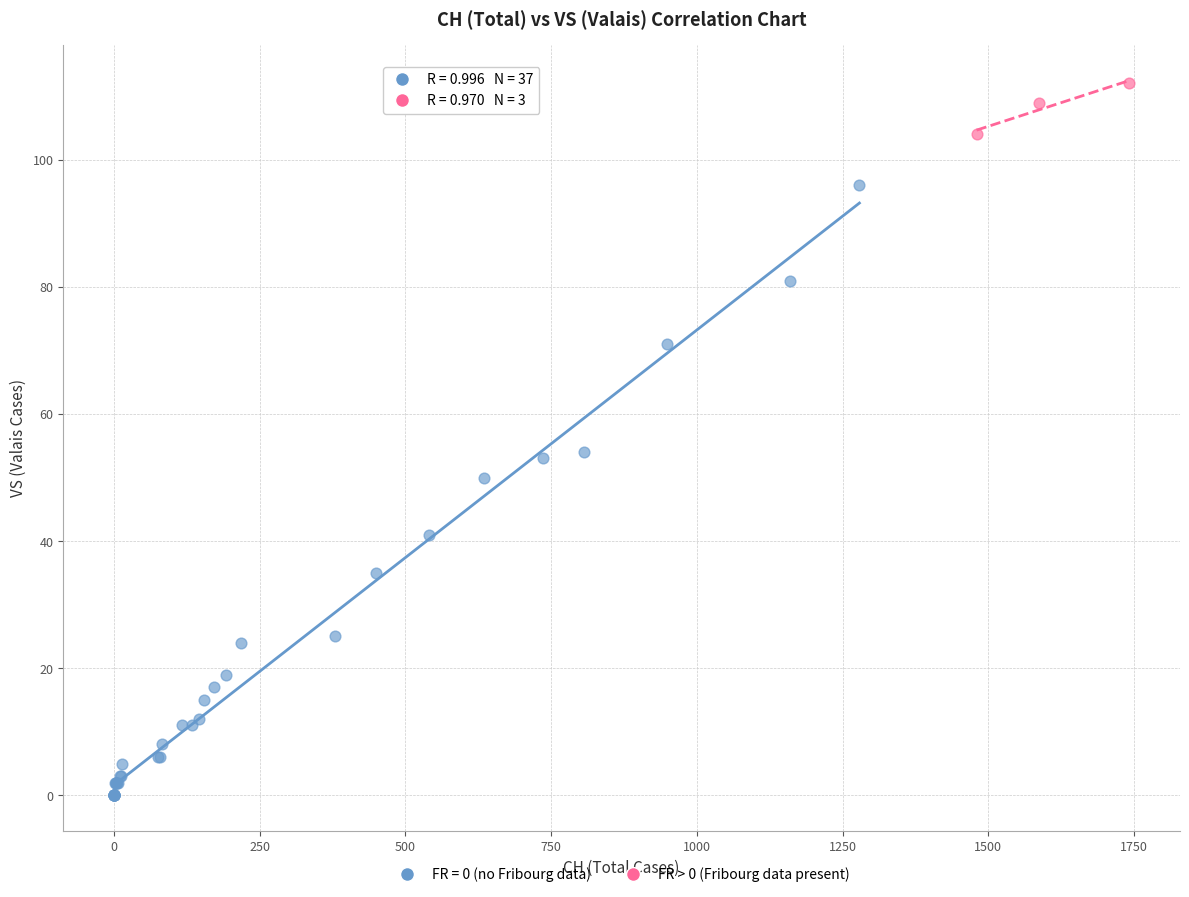

Which series has the widest spread of Y values?

FR = 0 (no Fribourg data)